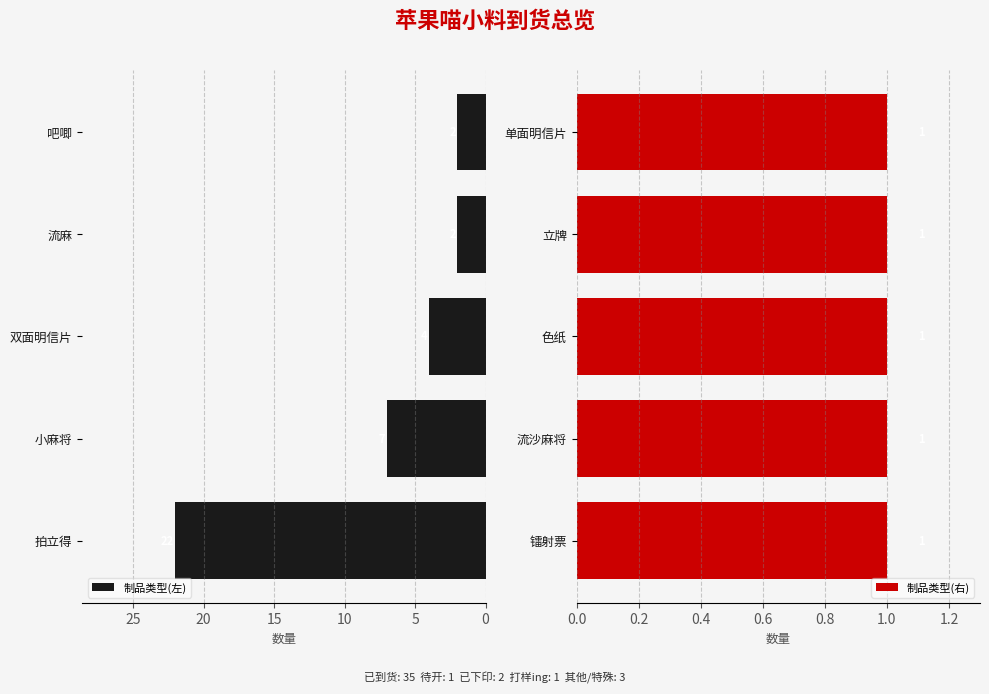

What is the difference between the second highest and minimum values in the 制品类型(左) series?

5